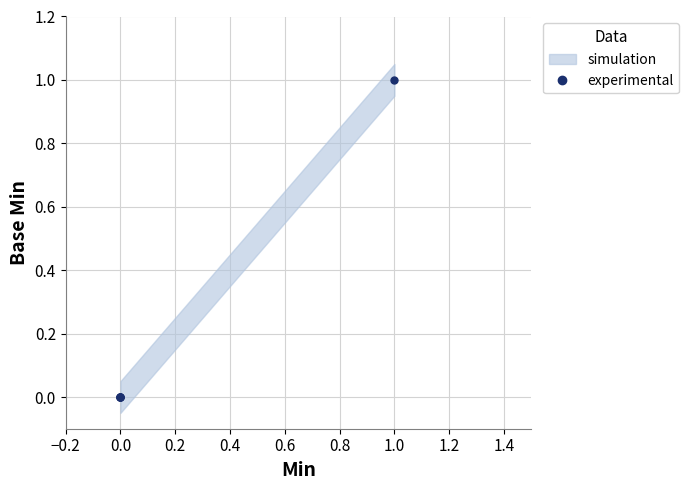

Which has a higher value, 0.0 or 1.0?

1.0